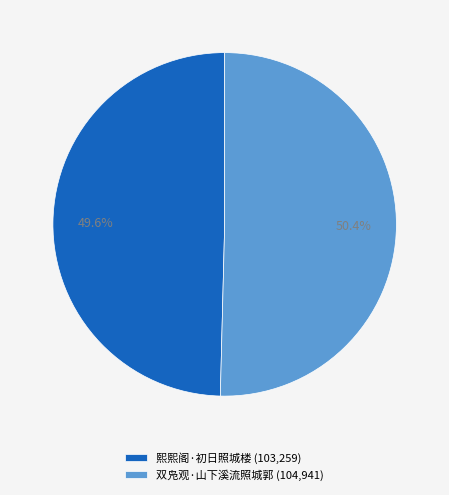

To the nearest percent, what portion does 熙熙阁·初日照城楼 represent?

50%